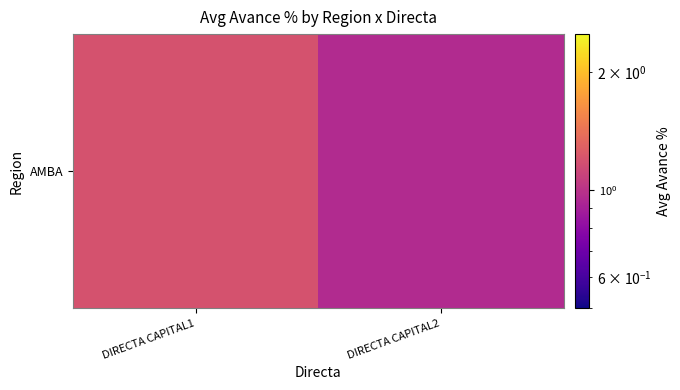

What is the change in value from DIRECTA CAPITAL1 to DIRECTA CAPITAL2?

-0.2